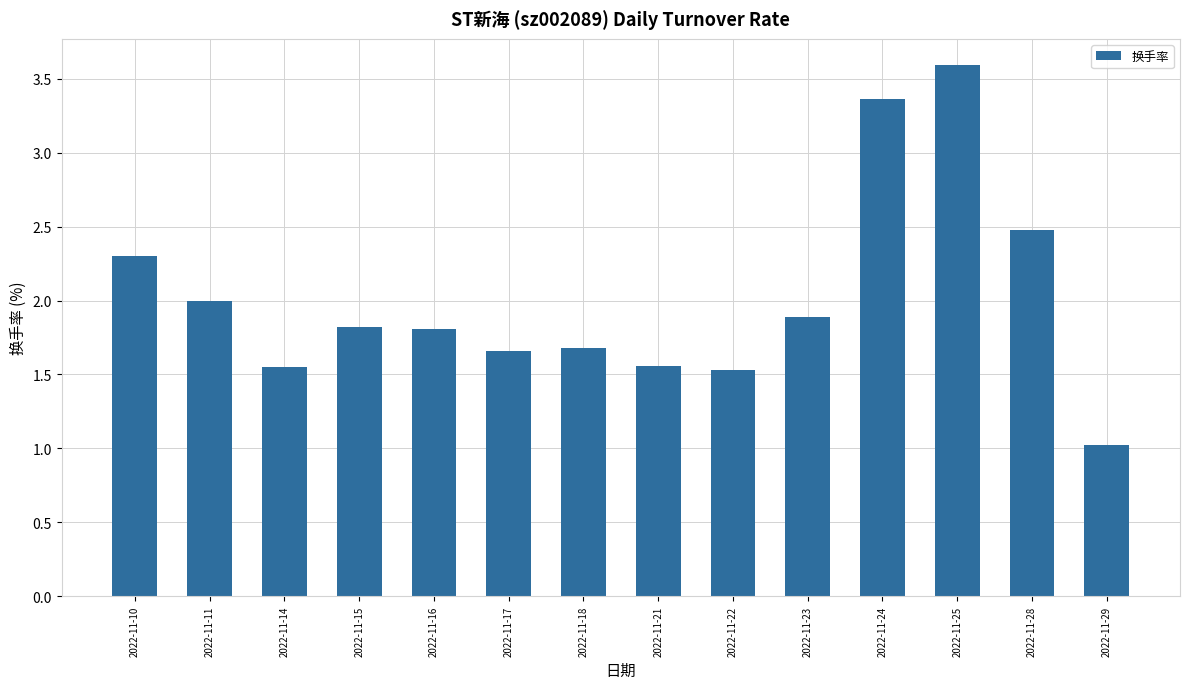

Is it true that the value at 2022-11-25 is 6.3?

False